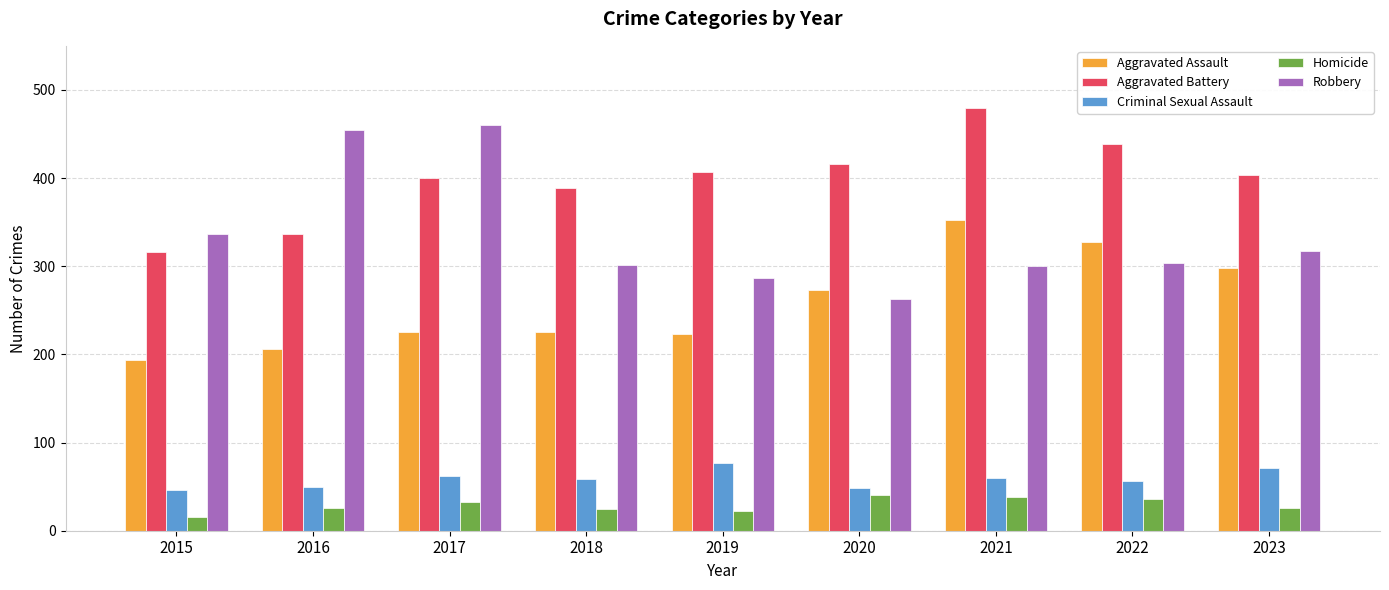

At which label does Aggravated Battery reach its peak?

2021